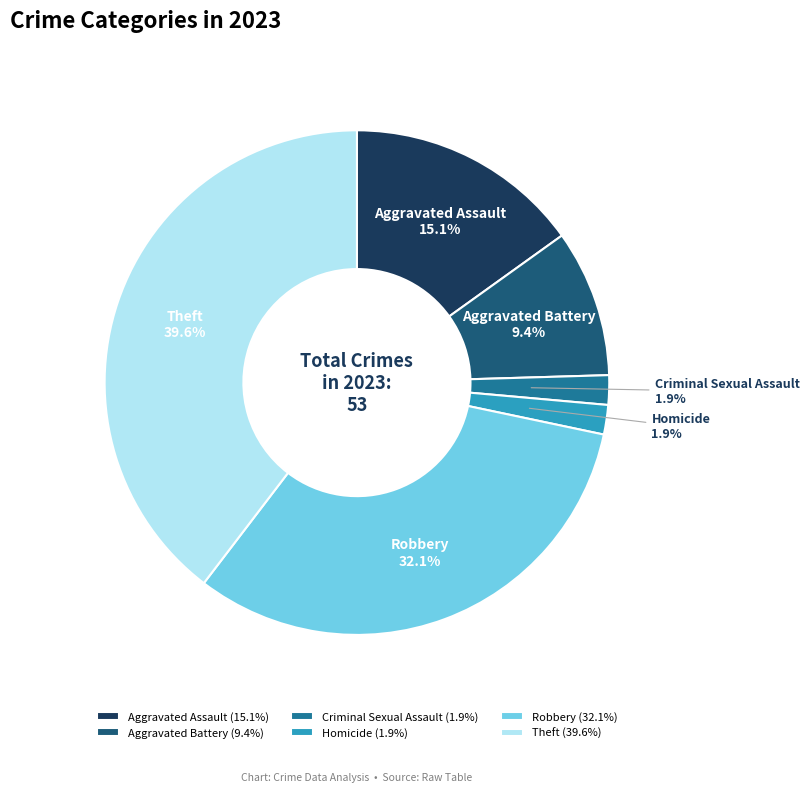

Does Robbery represent more than half of the total?

No